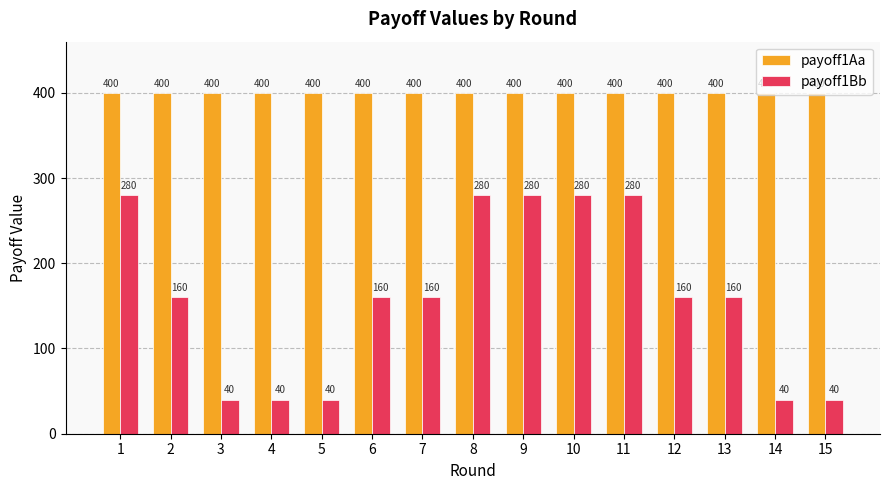

How many data points does each series have?

15